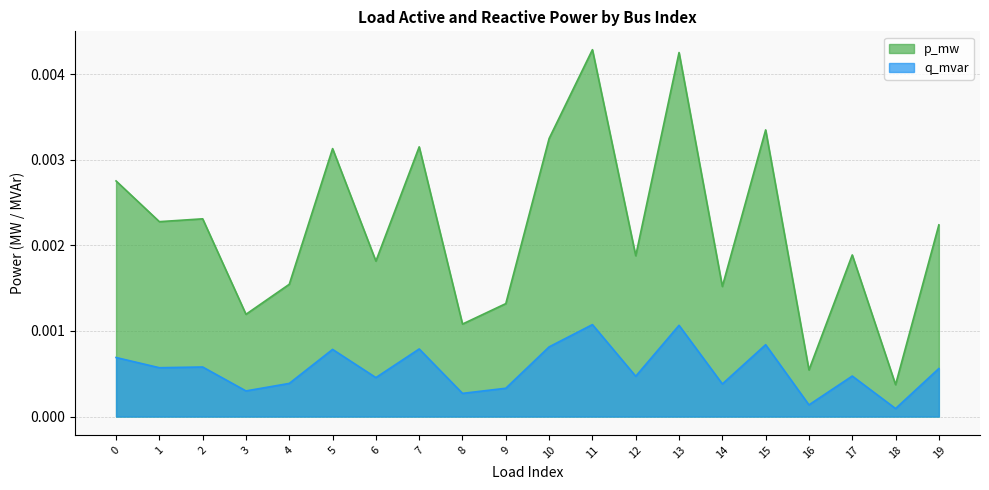

Which series has the widest spread of values?

p_mw